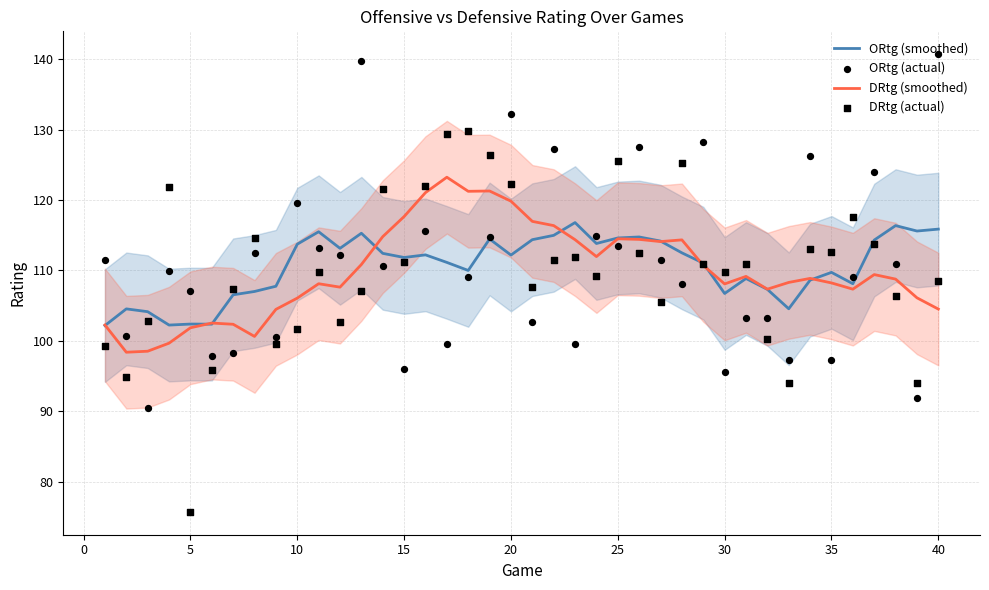

Which series has the largest total across all categories?

ORtg (smoothed)